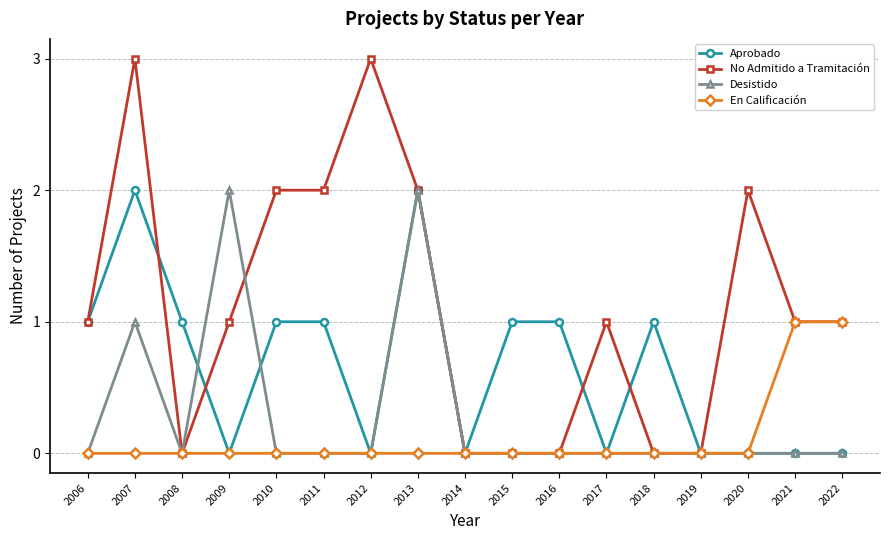

Does the chart display data point markers on the line(s)?

Yes